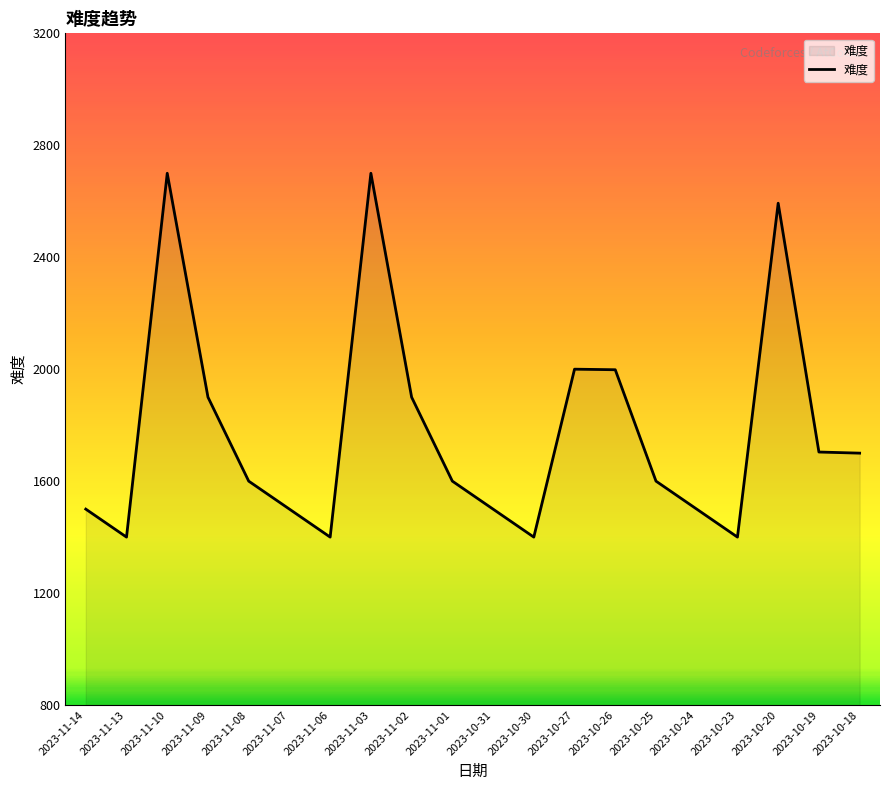

How many values are below 1600?

8